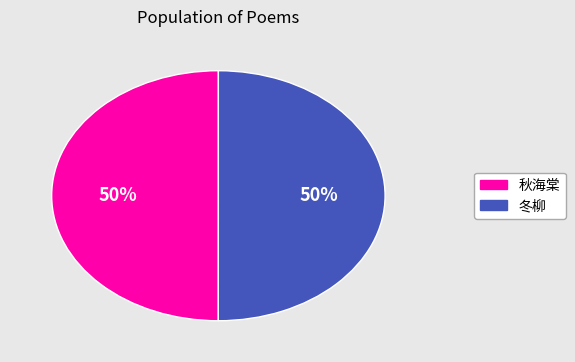

To the nearest percent, what is the average slice percentage?

50%